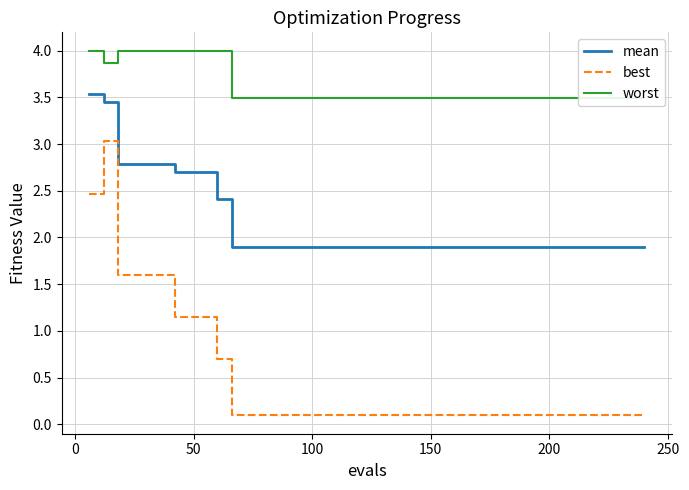

True or false: mean and best intersect in this chart.

False